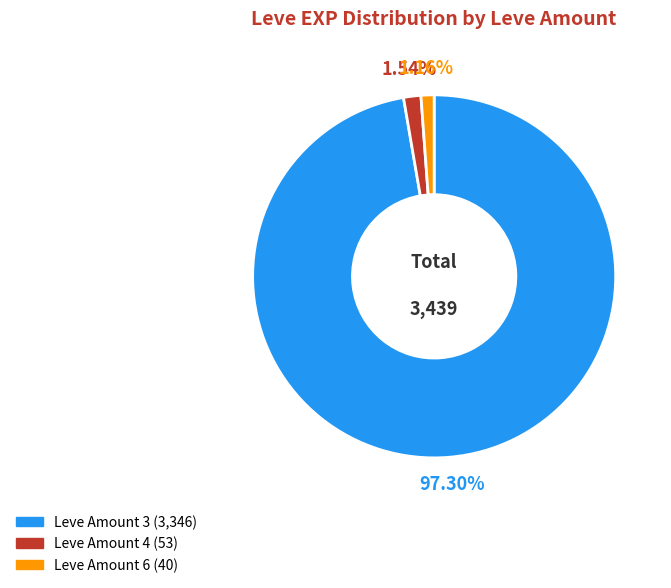

Is there any slice that represents more than half of the pie?

Yes